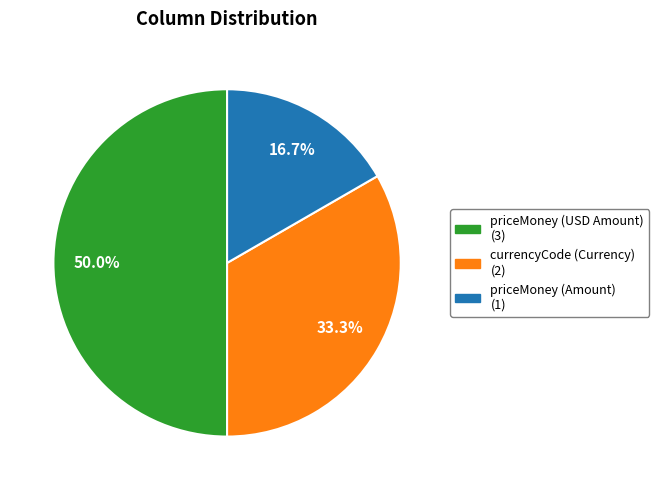

To the nearest percent, what is the difference between the largest and smallest slice percentages?

33%